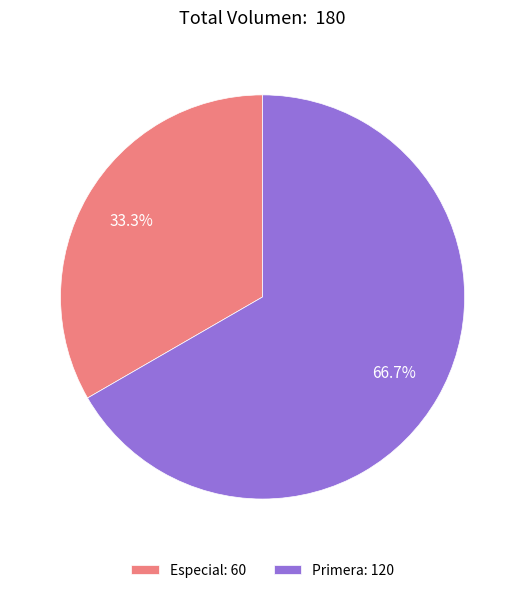

Count the number of slices in the pie.

2